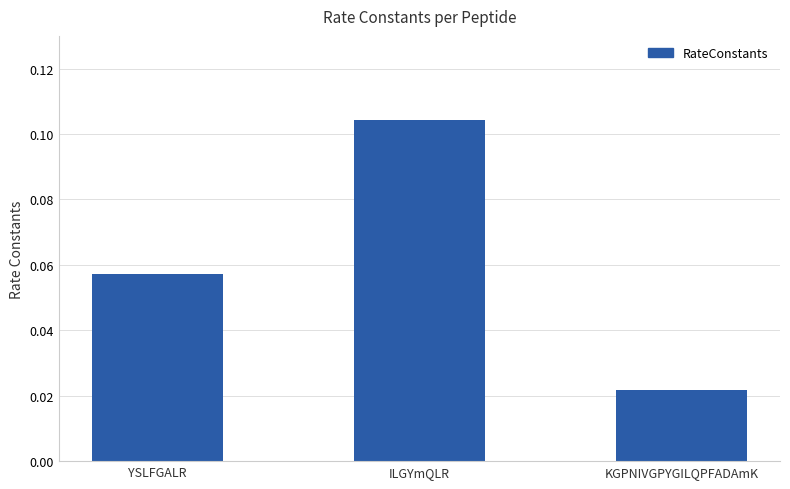

Which has a higher value, KGPNIVGPYGILQPFADAmK or YSLFGALR?

YSLFGALR